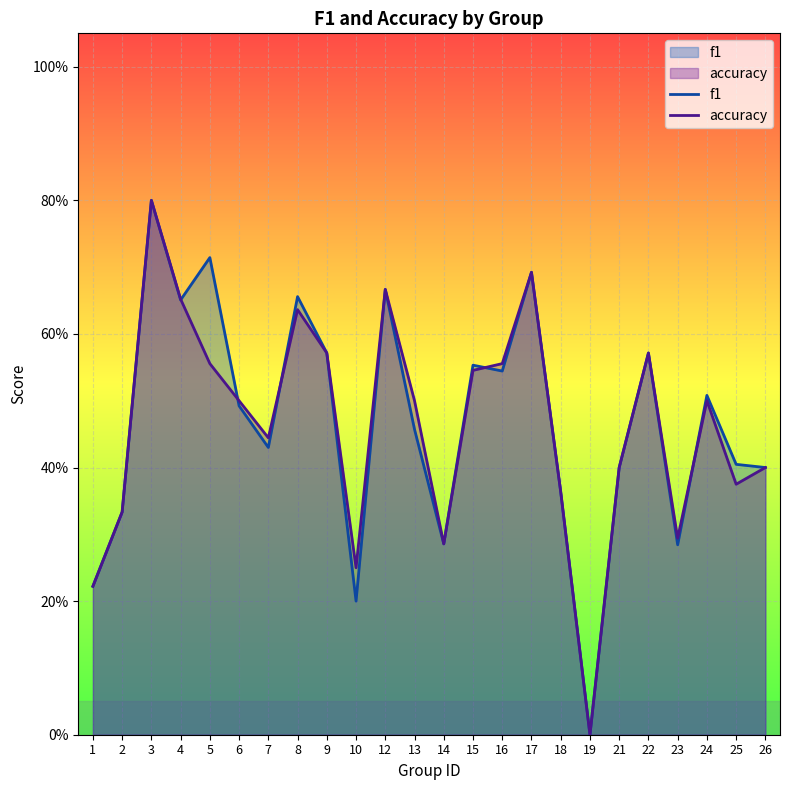

How many lines are shown in the chart?

2